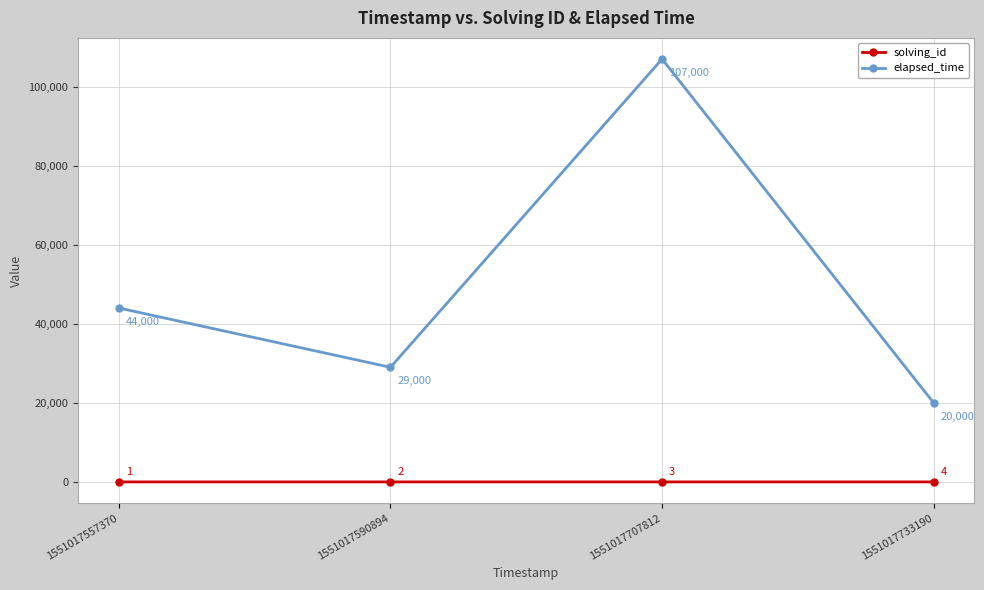

True or false: elapsed_time and solving_id intersect in this chart.

False